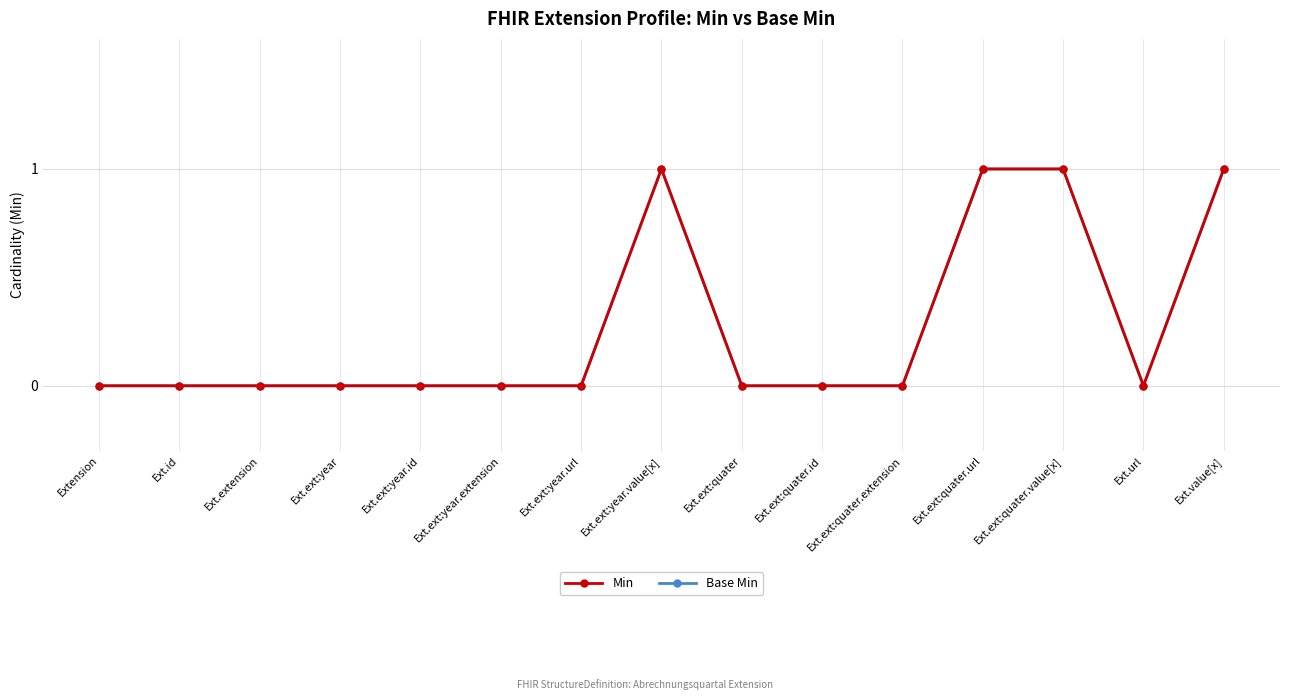

True or false: Base Min and Min cross at least once.

False